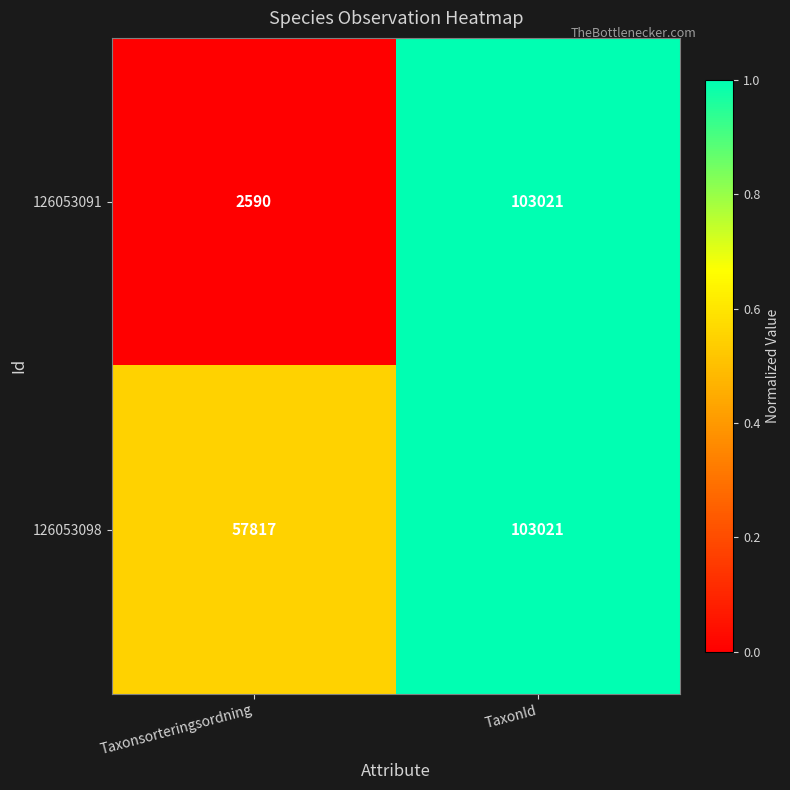

What is the difference between the 126053091 values at TaxonId and Taxonsorteringsordning?

100431